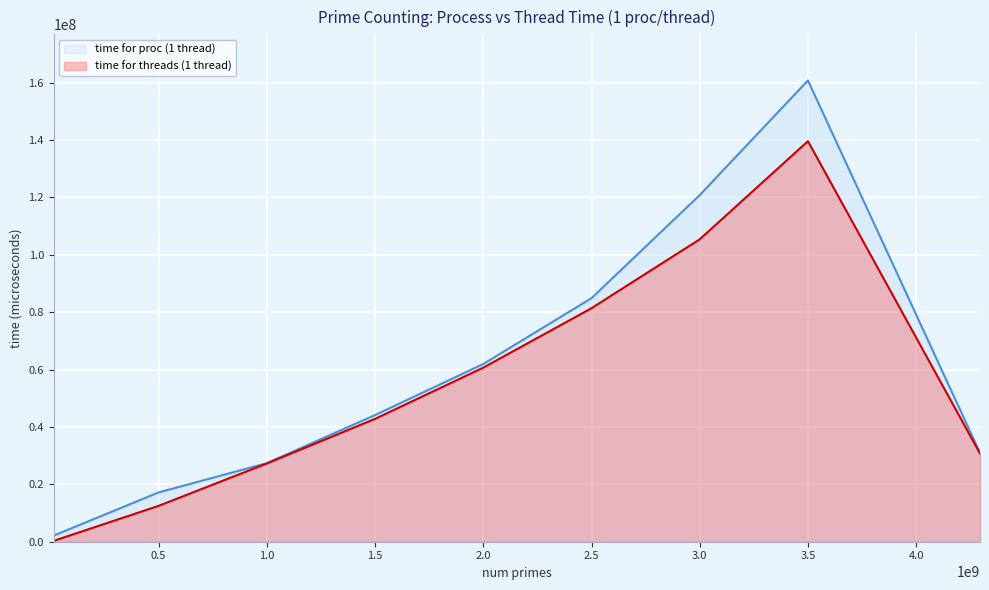

True or false: time for threads (1 thread) and time for proc (1 thread) intersect in this chart.

False